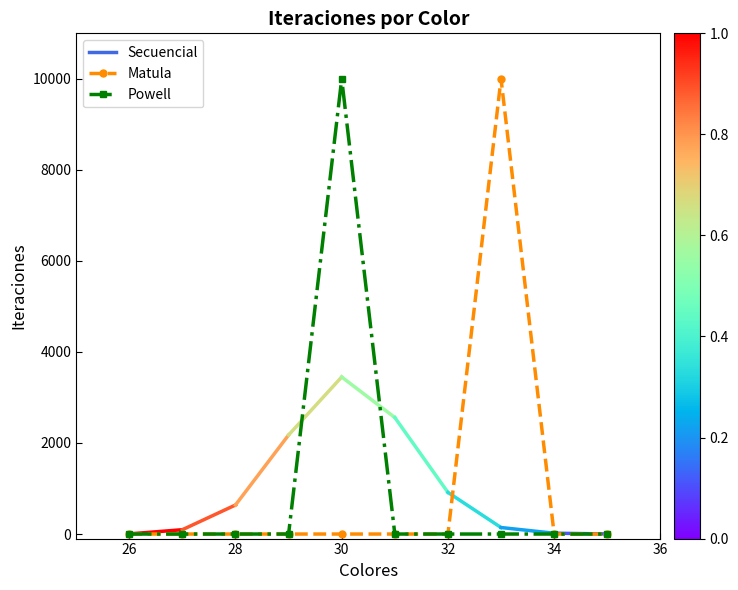

What is the maximum value shown in the chart?

10000